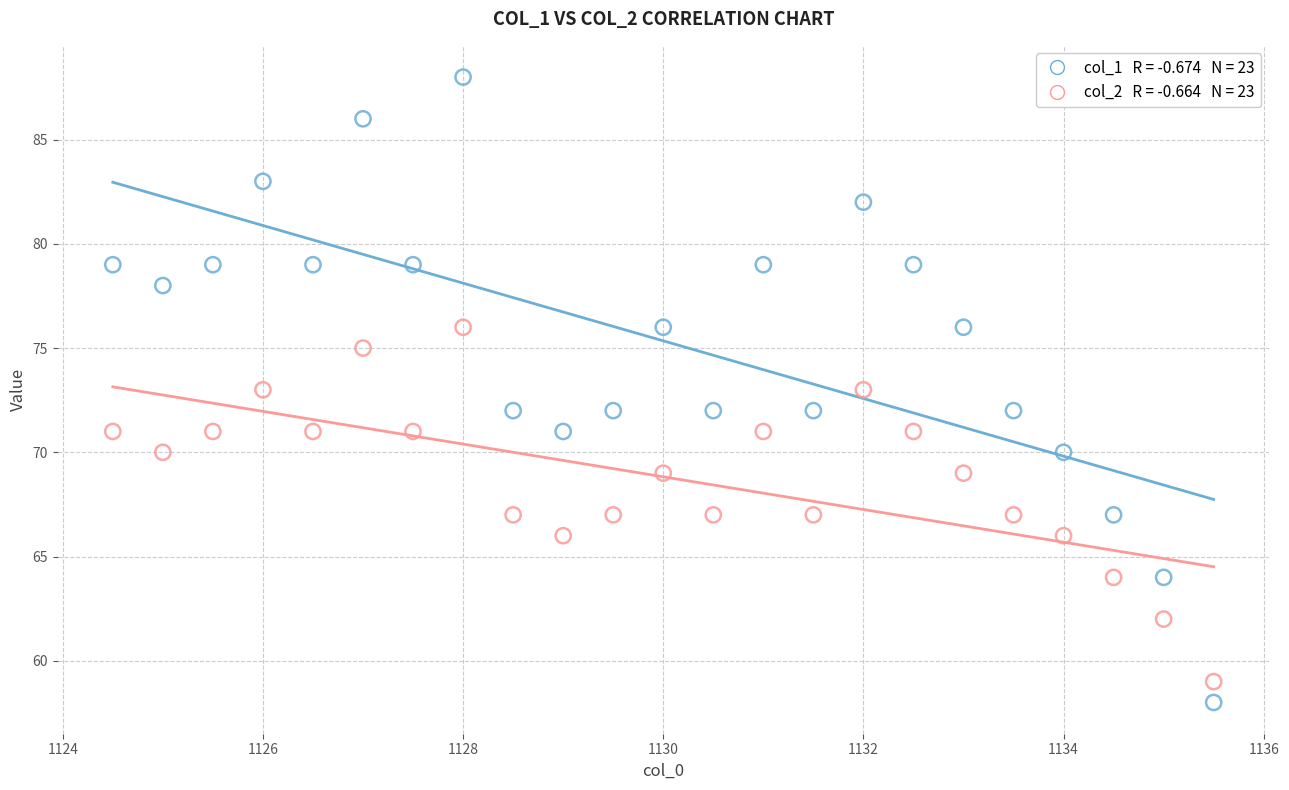

Across all data points, what is the range of Y values (max minus min)?

30